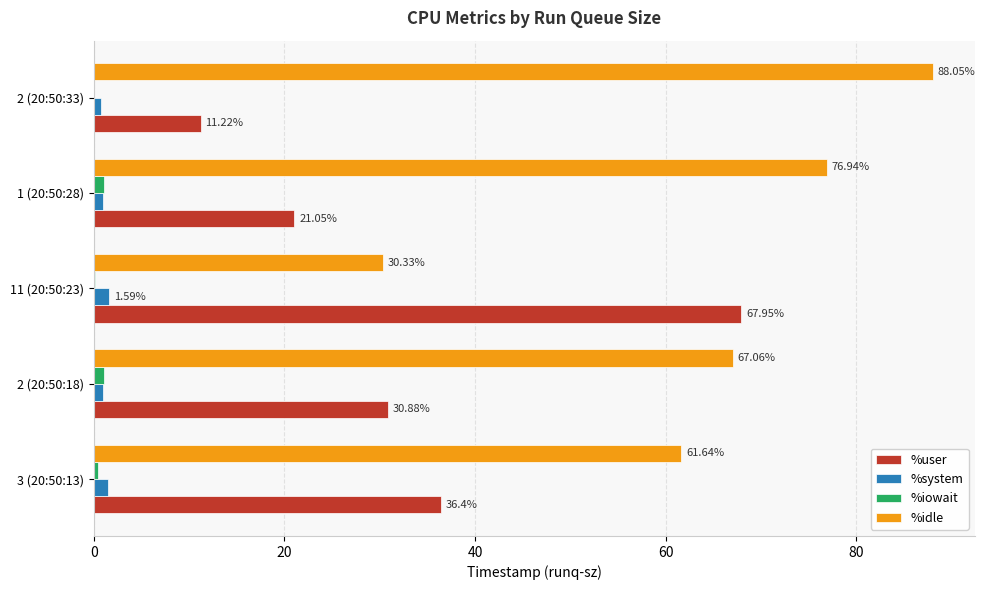

What is the total value across all series at 3 (20:50:13)?

100.0